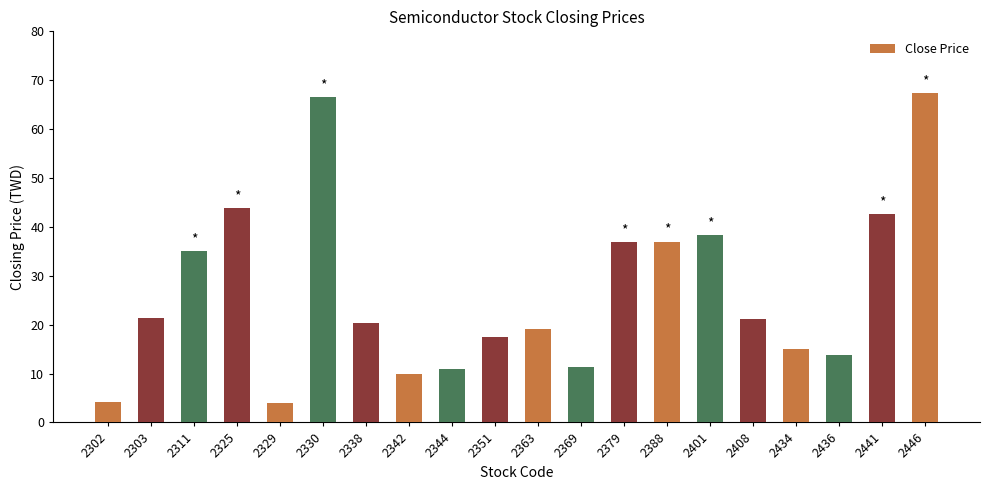

What is the difference between the values at 2379 and 2342?

27.0